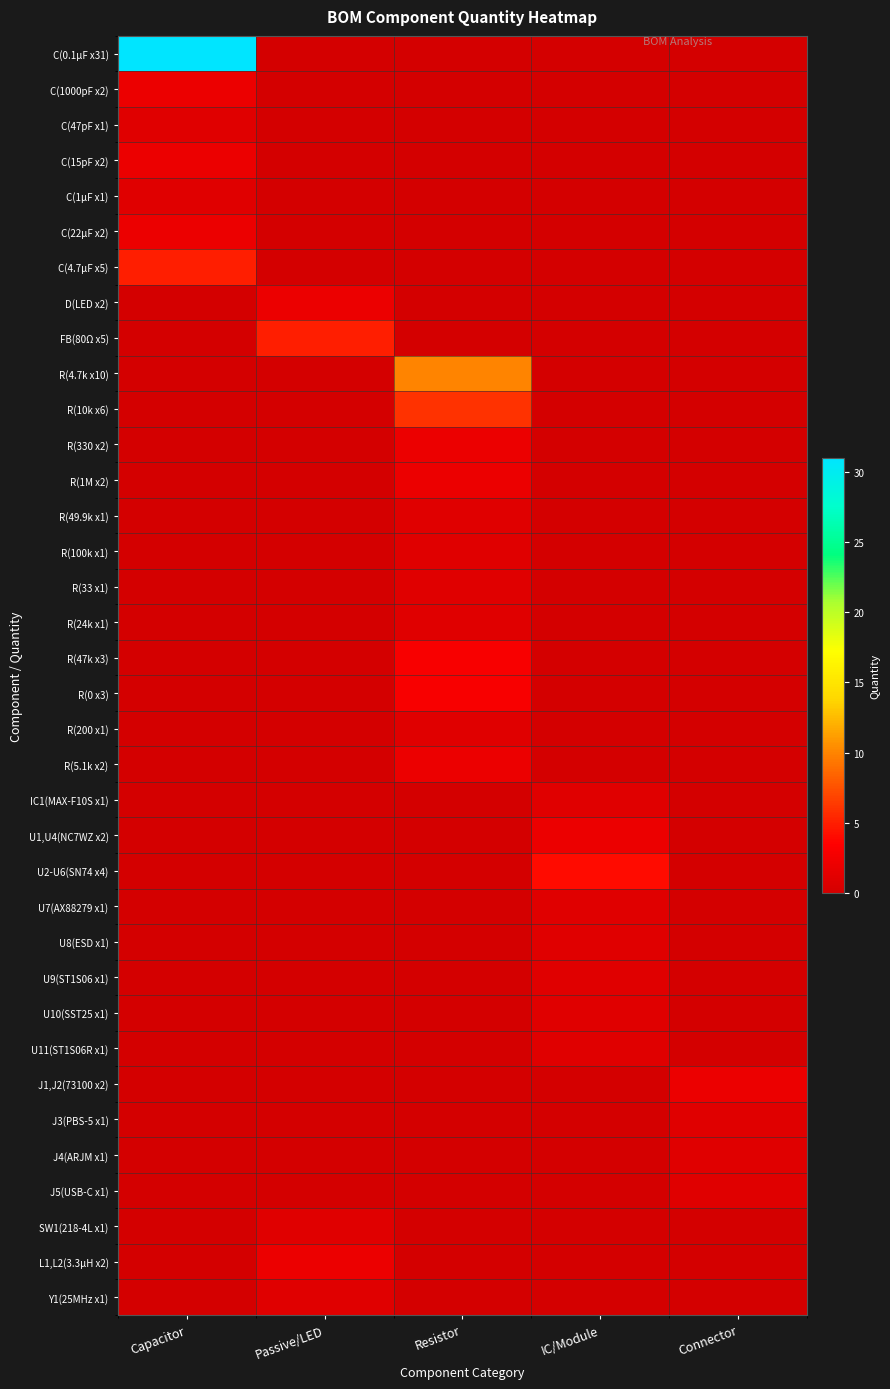

At which category is the sum across all series the highest?

Capacitor